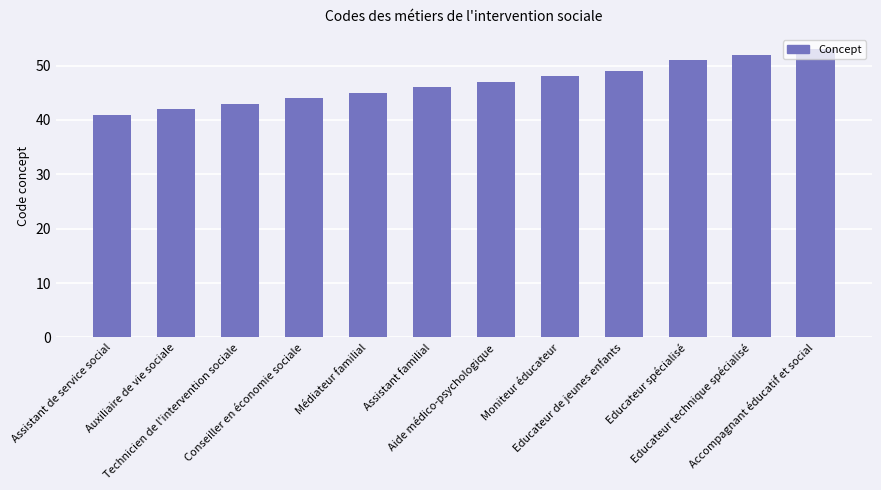

At which category does the chart reach its peak across all series?

Accompagnant éducatif et social